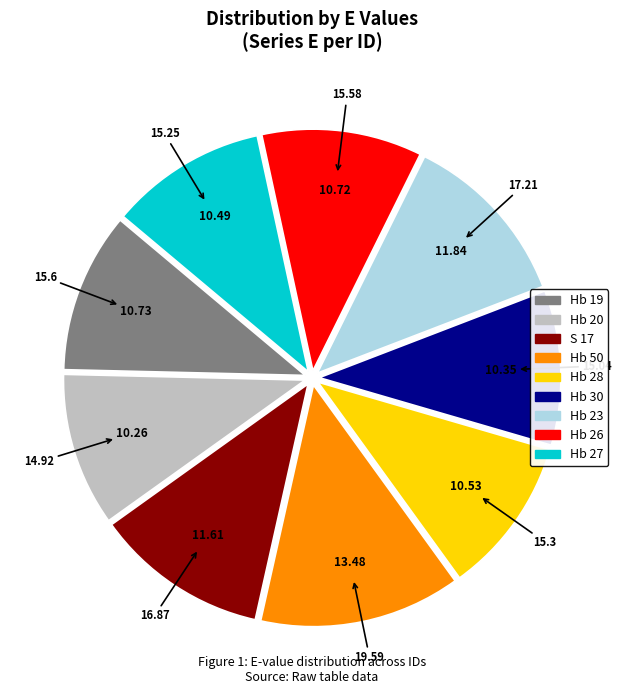

Do Hb 19 and Hb 50 together represent more than half of the pie?

No